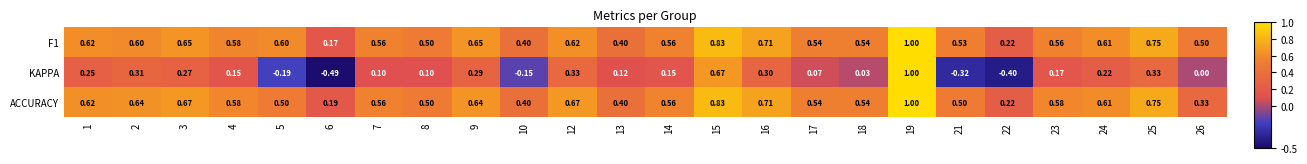

Which series has the largest range (max minus min)?

KAPPA